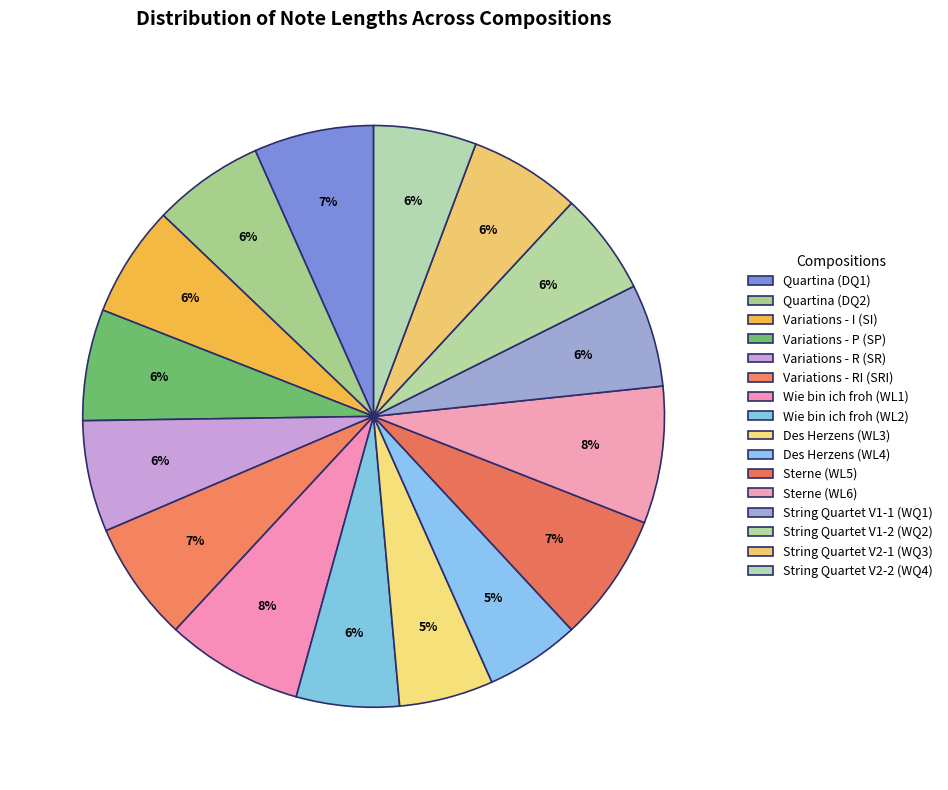

How many slices are in this pie chart?

16